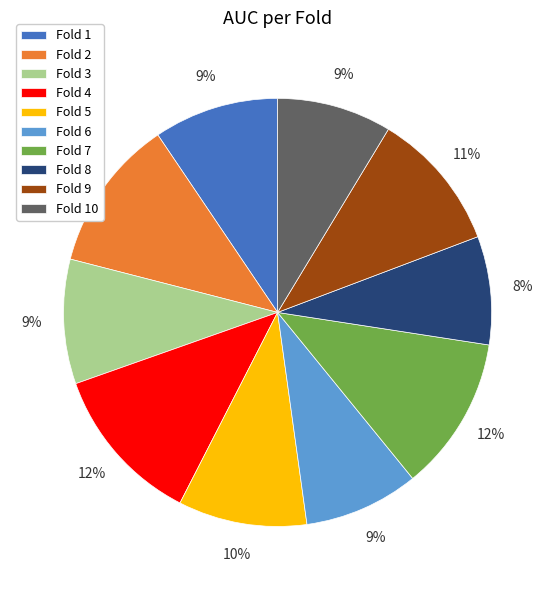

Is there any slice that represents more than half of the pie?

No